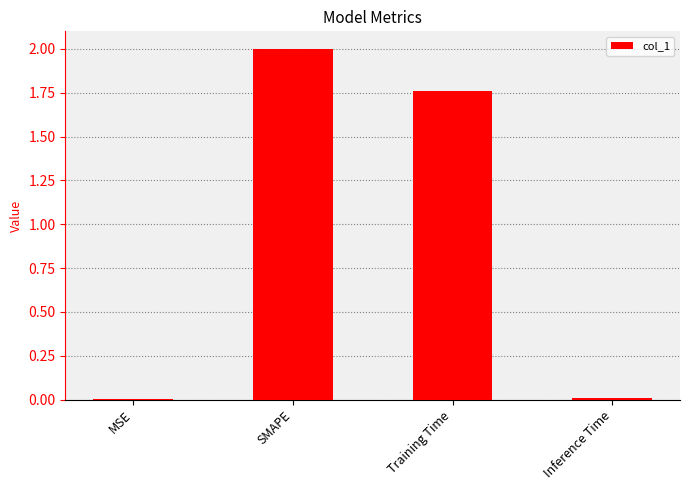

What is the change in value from SMAPE to Inference Time?

-2.0